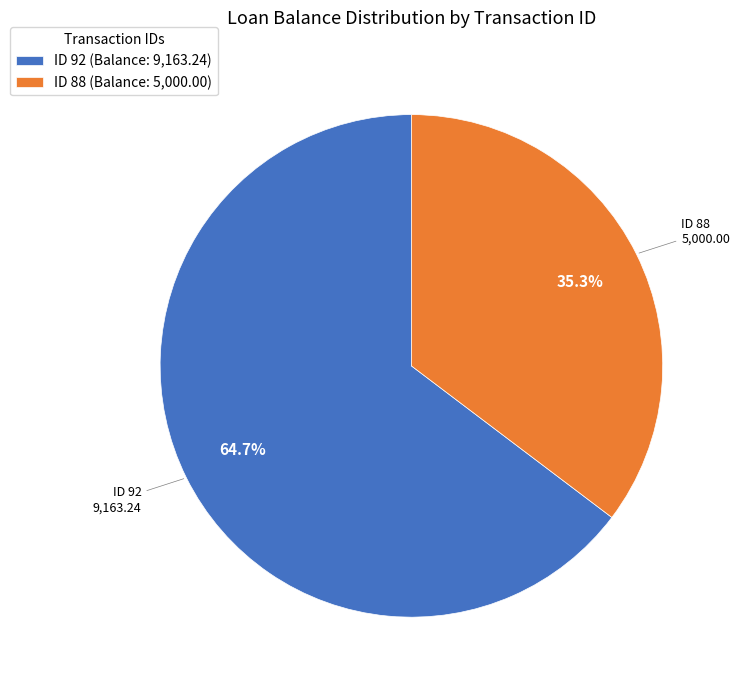

What is the total percentage of ID 92 (Balance: 9,163.24) and ID 88 (Balance: 5,000.00)?

100.0%